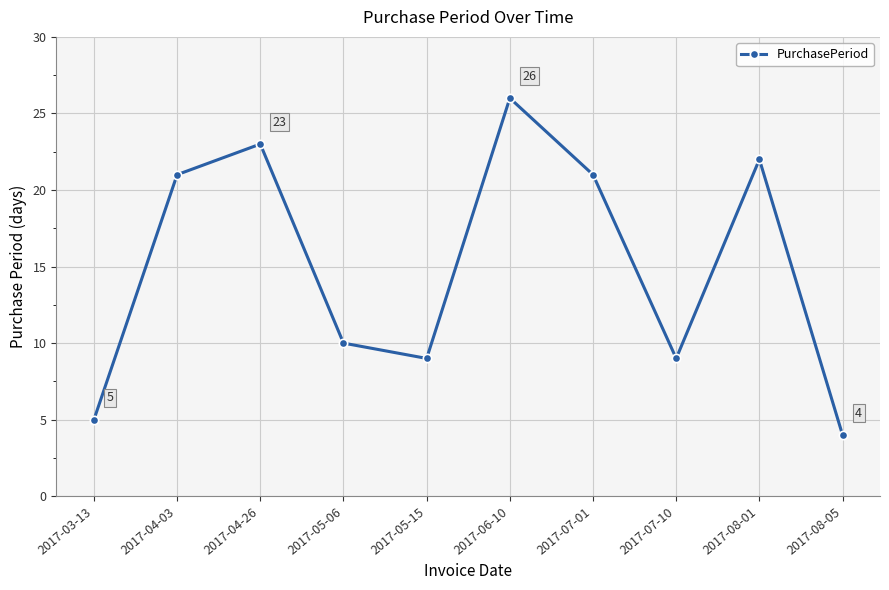

At which category does the data reach its first local peak?

2017-04-26